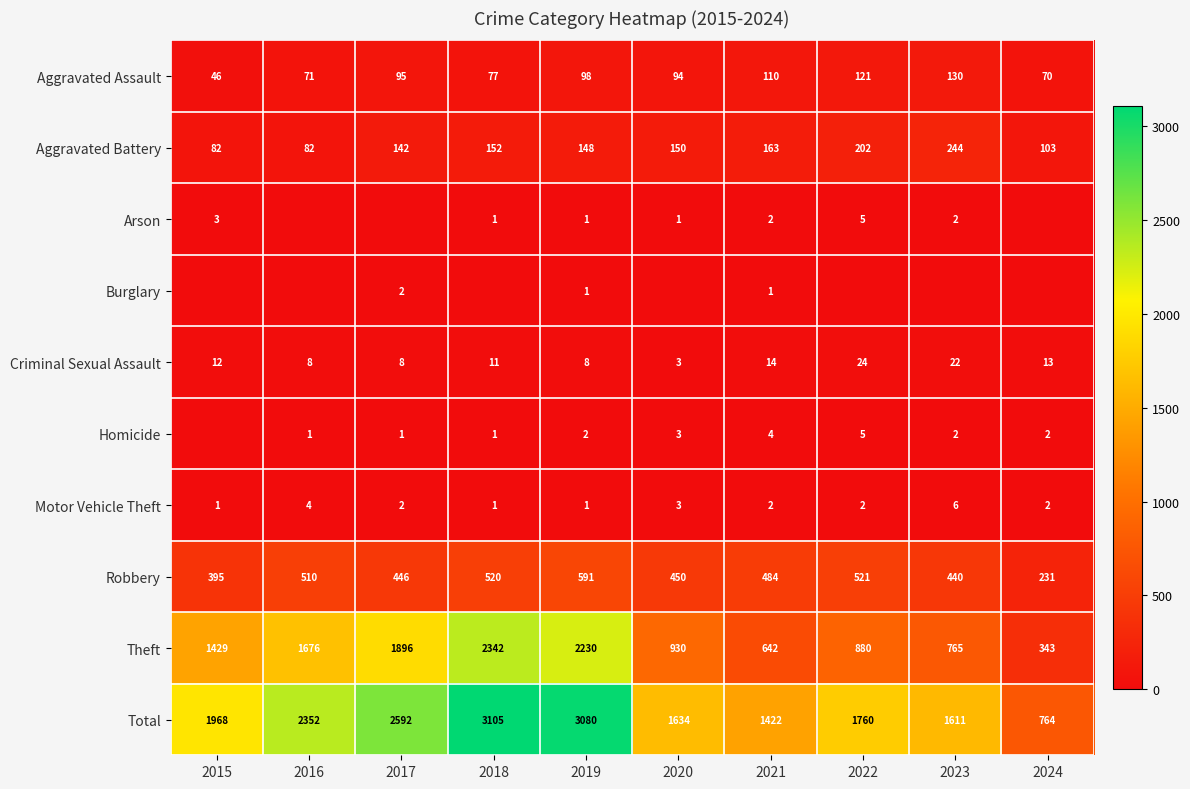

What is the difference between the highest and lowest values at 2015?

1968